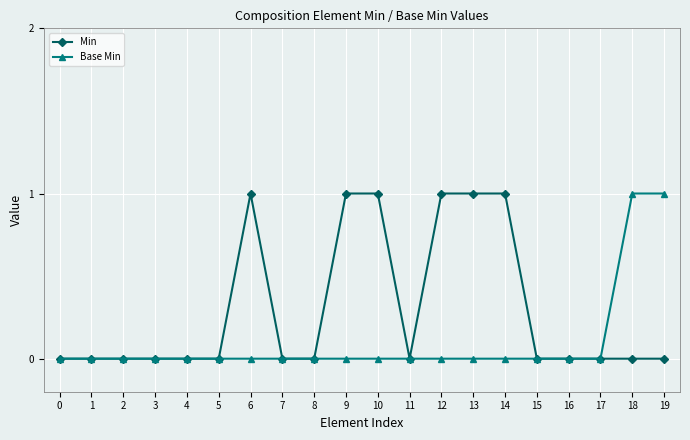

Reading left to right, what are all the values shown in this chart?

Min: 0	0	0	0	0	0	1	0	0	1	1	0	1	1	1	0	0	0	0	0
Base Min: 0	0	0	0	0	0	0	0	0	0	0	0	0	0	0	0	0	0	1	1